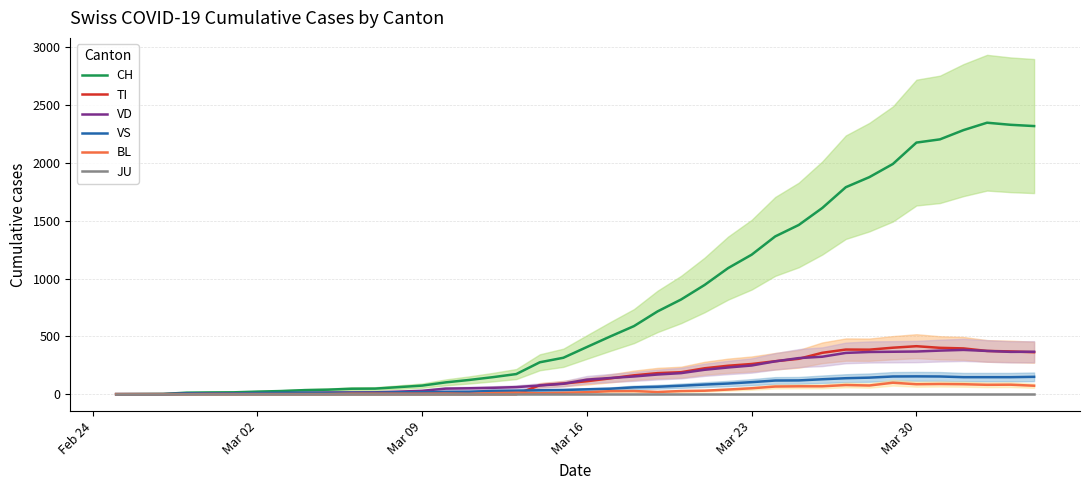

How many values in BL are above zero?

36